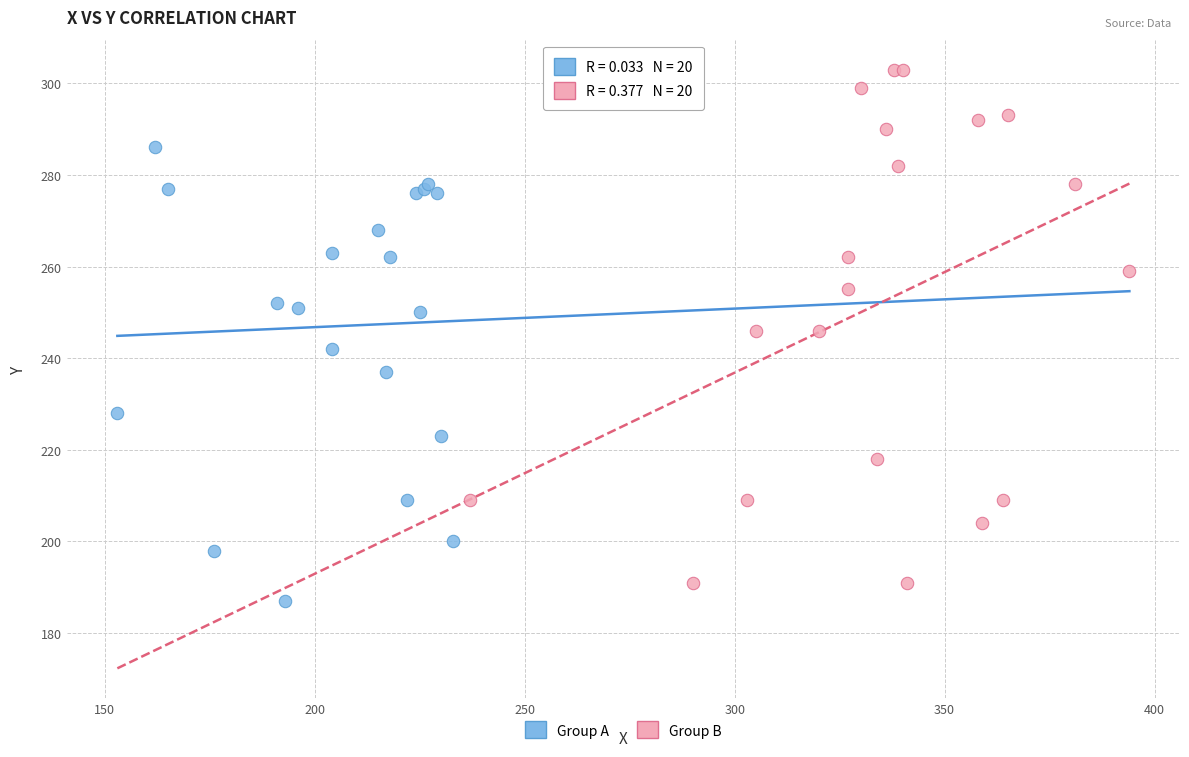

Which series contains the lowest Y value?

Group A